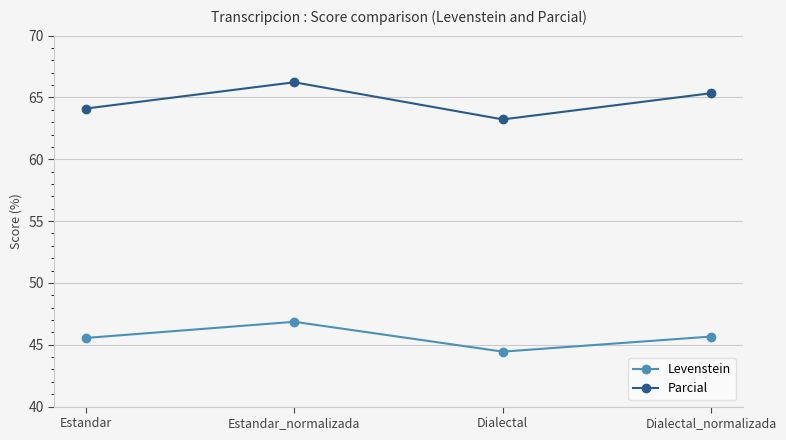

The value of Parcial at Dialectal is 24.6. True or false?

False